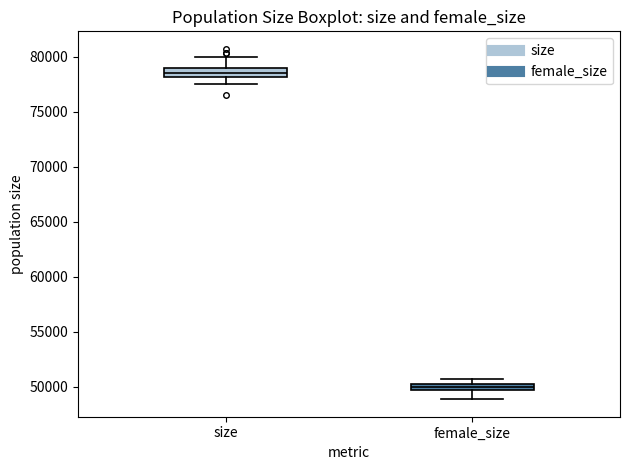

Which box's median line is the lowest?

female_size